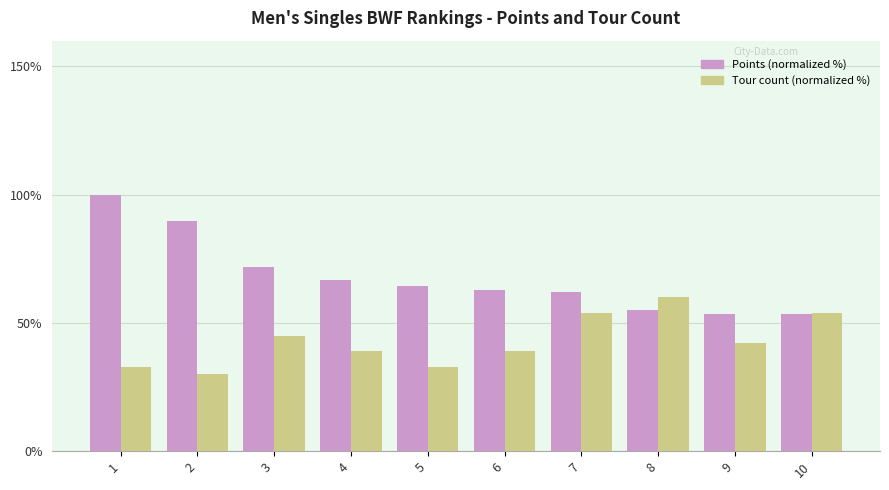

List the series in order of their peak value, lowest first.

Tour count (normalized %), Points (normalized %)